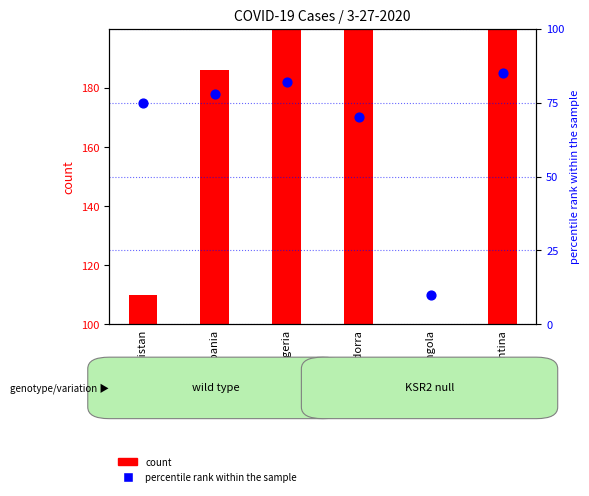

Which series contains the highest Y value?

count